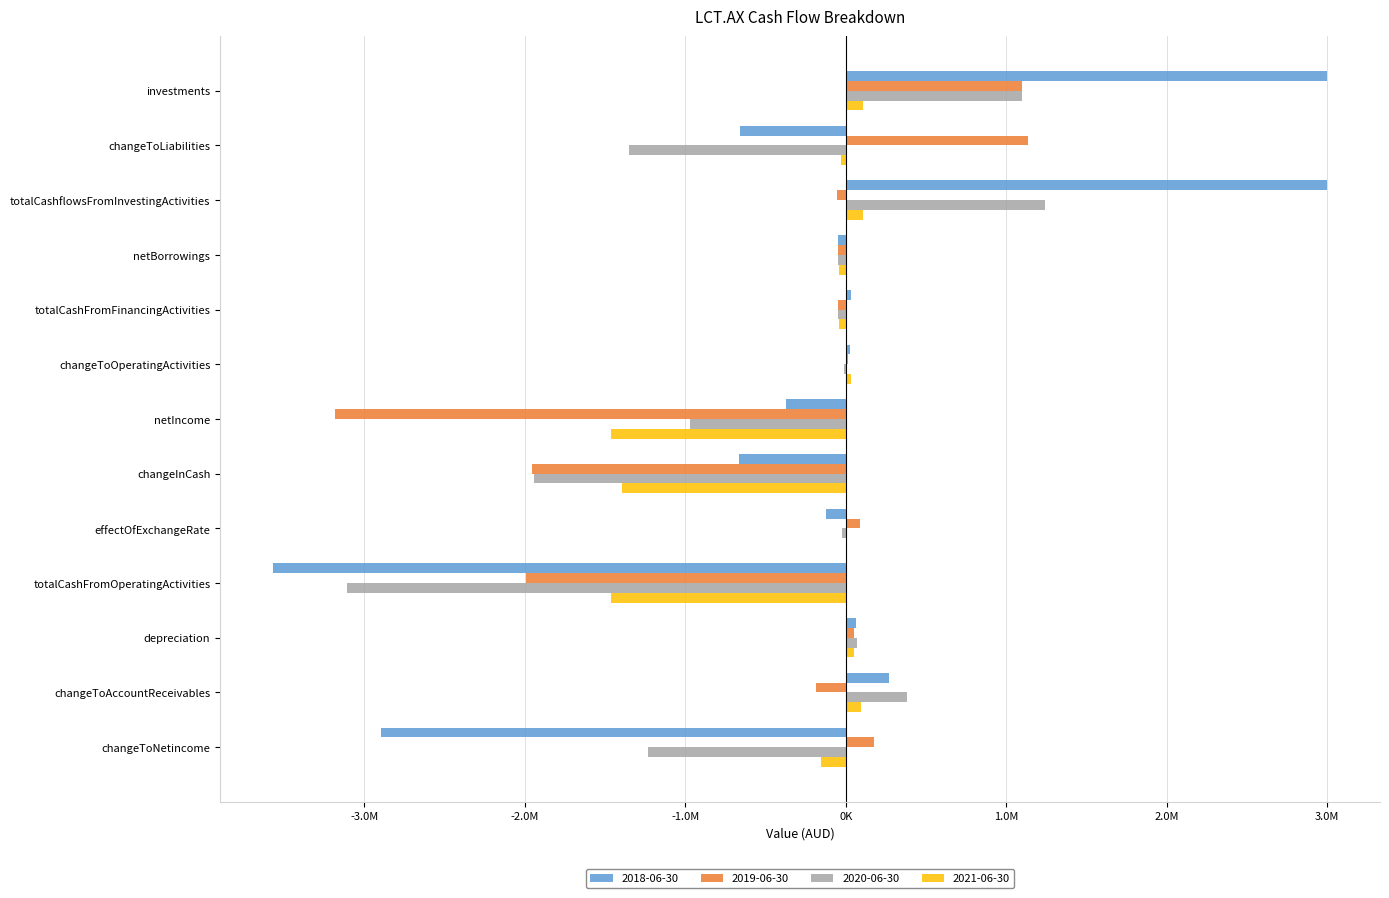

Between changeToLiabilities and netIncome, which series saw the biggest shift?

2019-06-30